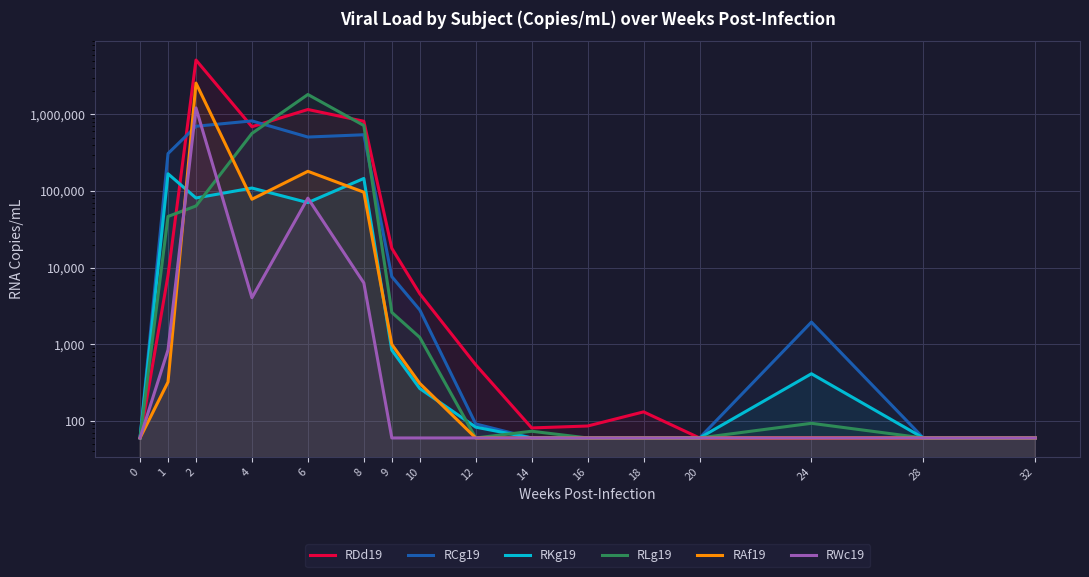

At which category is the sum across all series the highest?

2